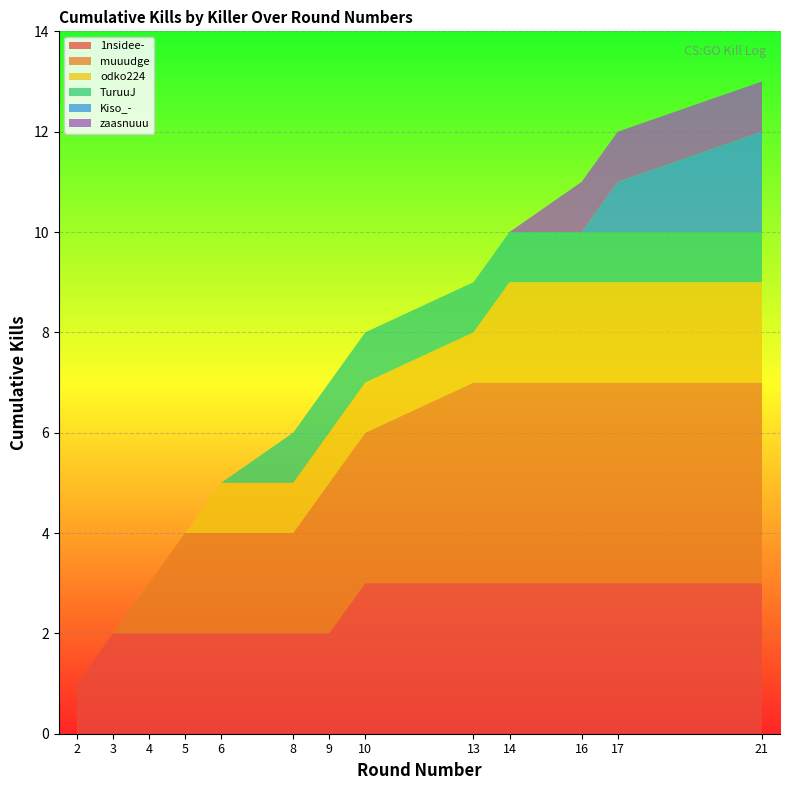

Reading left to right, extract all data points from this chart.

Kills per Round (cumulative): 1	2	3	4	5	6	7	8	9	10	11	12	13
Round Number: 2	3	4	5	6	8	9	10	13	14	16	17	21